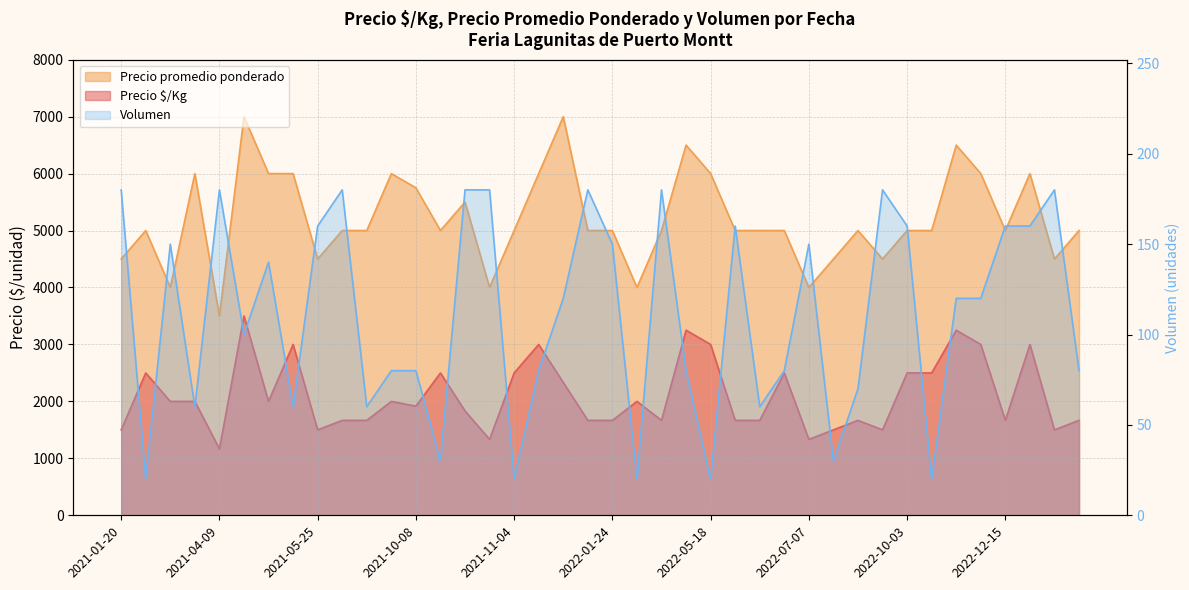

What is the label of the 3rd point from the right?

2023-01-24